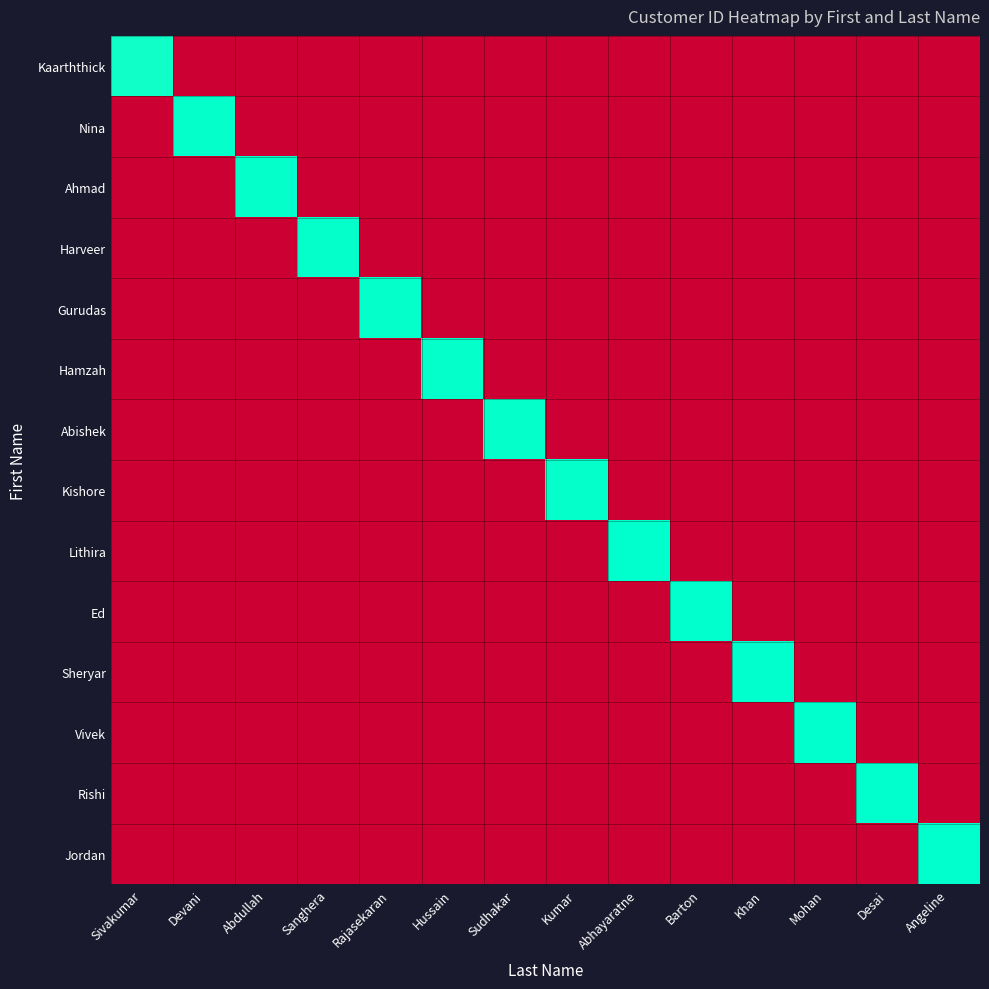

Which series has the widest spread of values?

Jordan